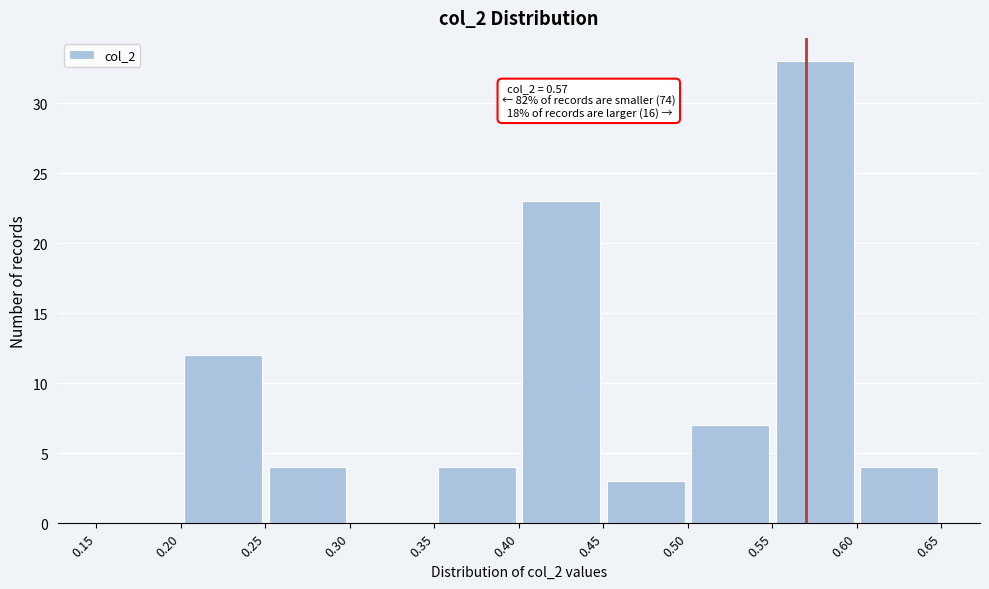

Over which range of the x-axis is the bar tallest?

0.55 to 0.60